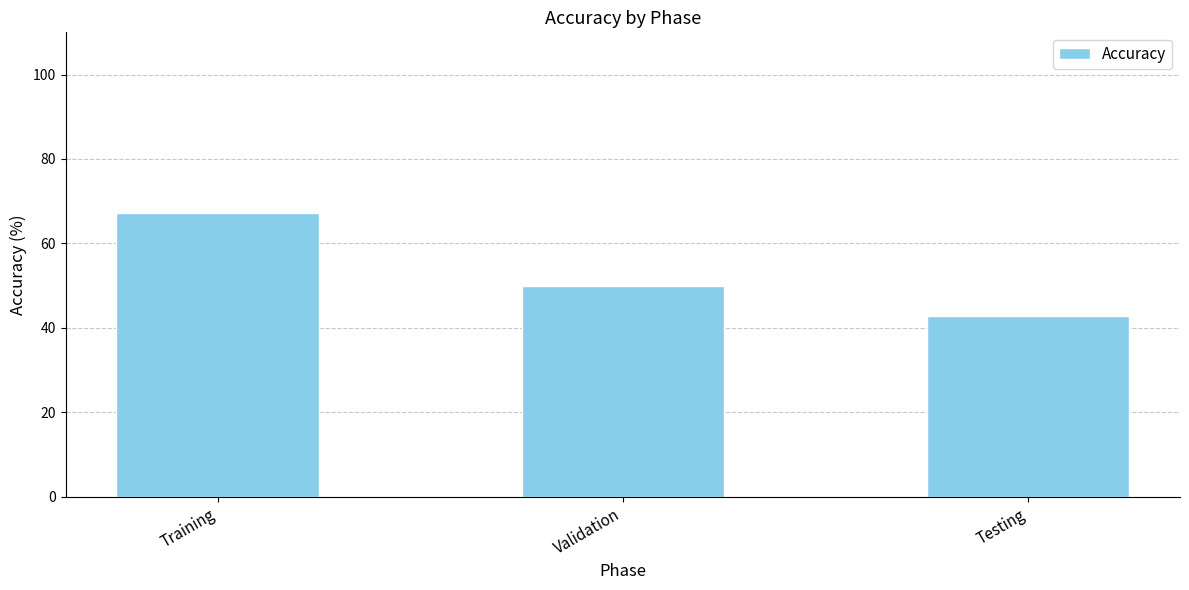

The value at Training is 108.4. True or false?

False